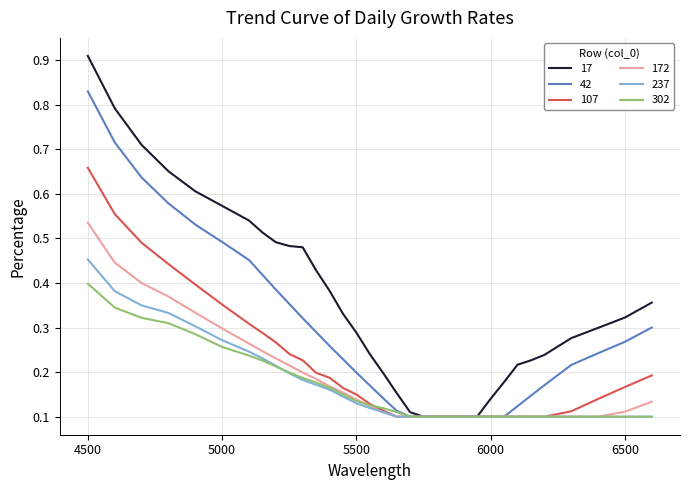

Which series has the largest total across all categories?

17